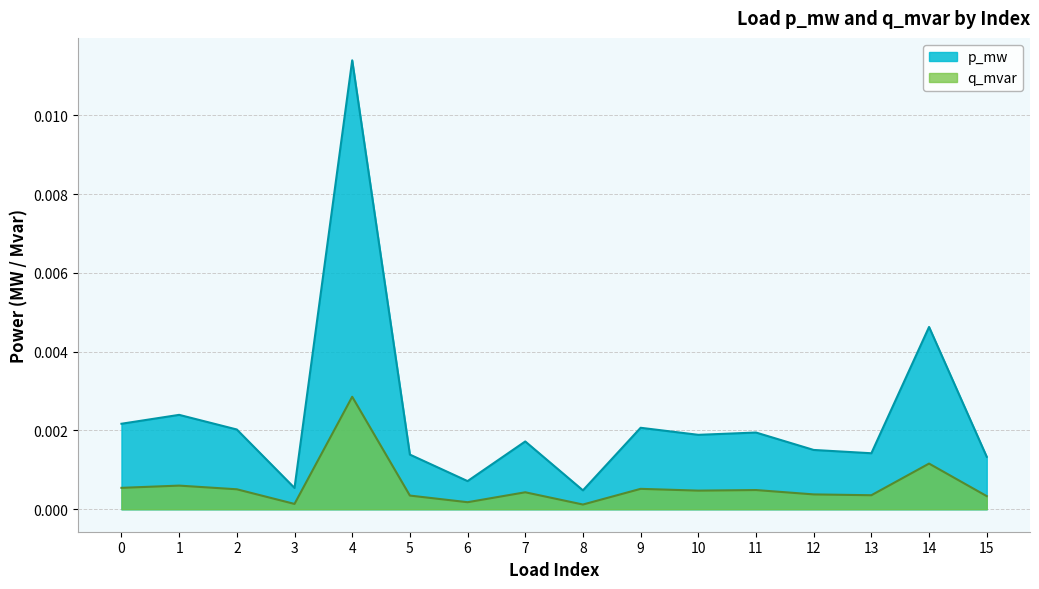

True or false: q_mvar and p_mw cross at least once.

False